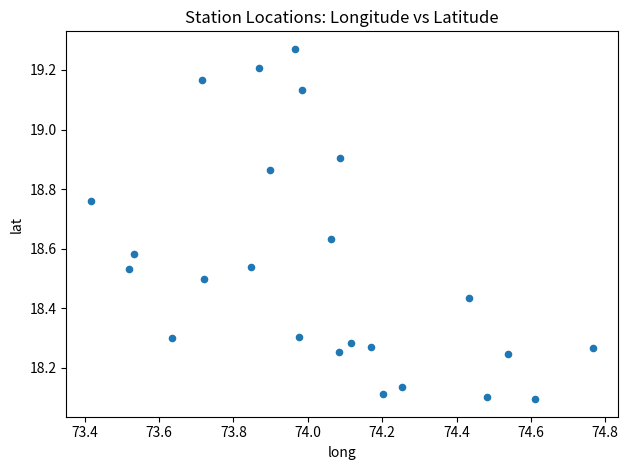

What is the range of X values (max minus min)?

1.3